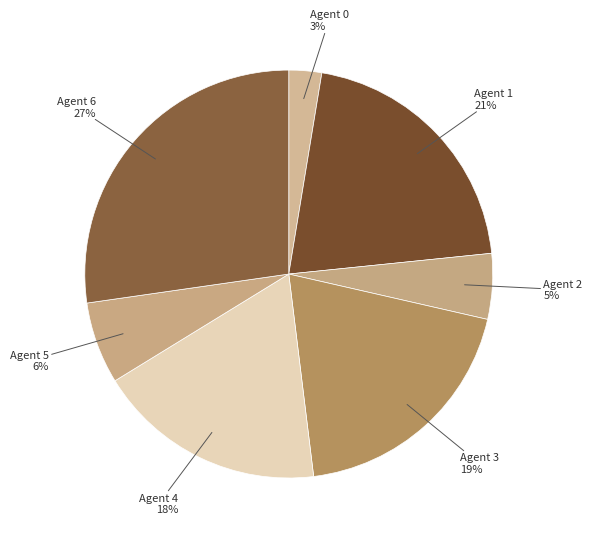

Is Agent 3 the majority of the pie?

No